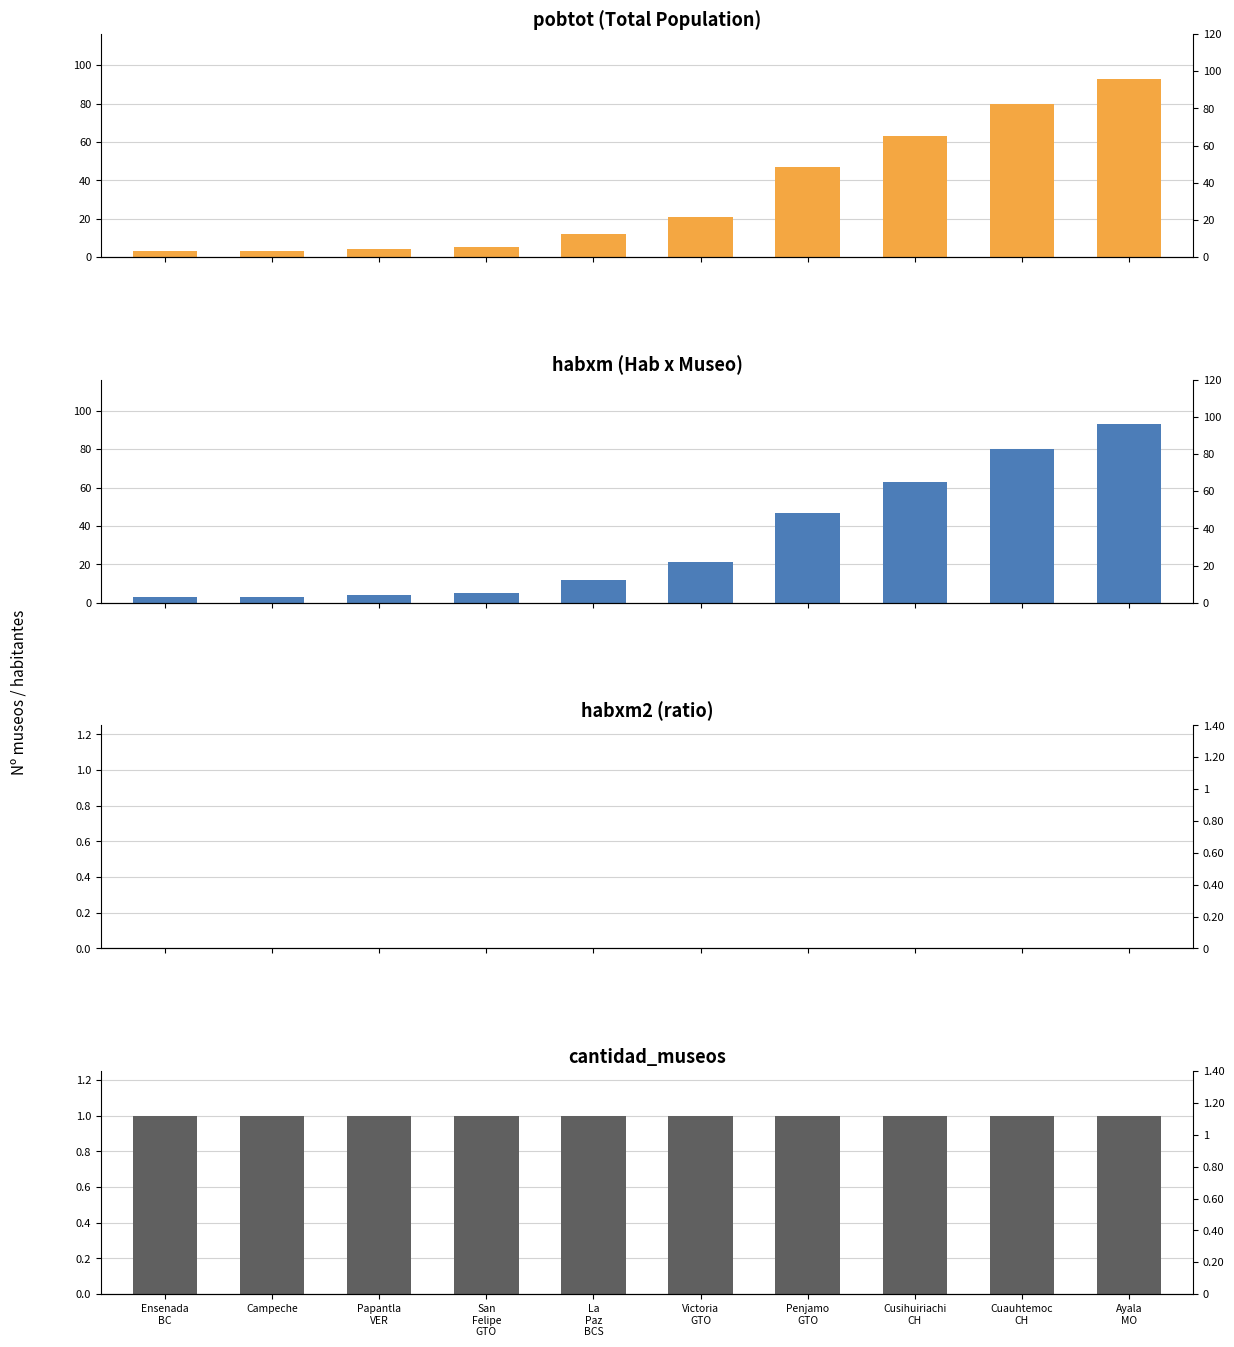

Reading left to right, list all the values displayed in this chart.

pobtot: 3	3	4	5	12	21	47	63	80	93
habxm: 3	3	4	5	12	21	47	63	80	93
habxm2: 0	0	0	0	0	0	0	0	0	0
cantidad_museos: 1	1	1	1	1	1	1	1	1	1